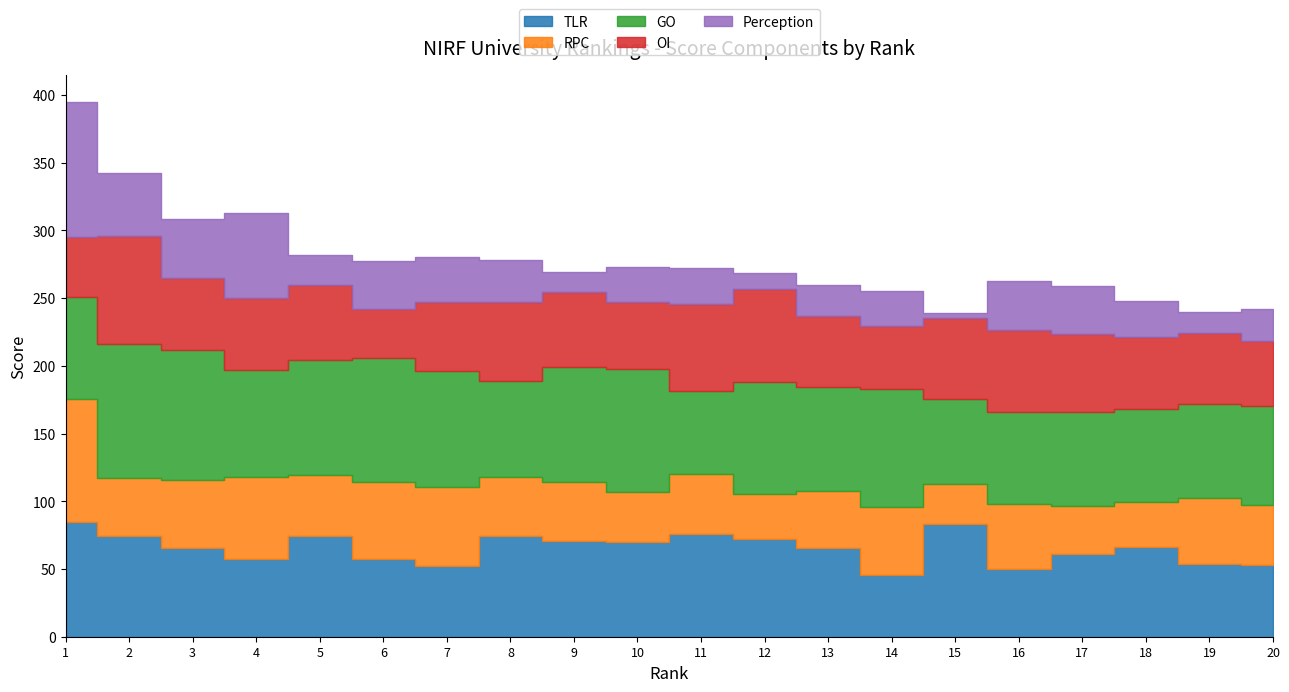

The RPC series shows 19.2 at 15. True or false?

False